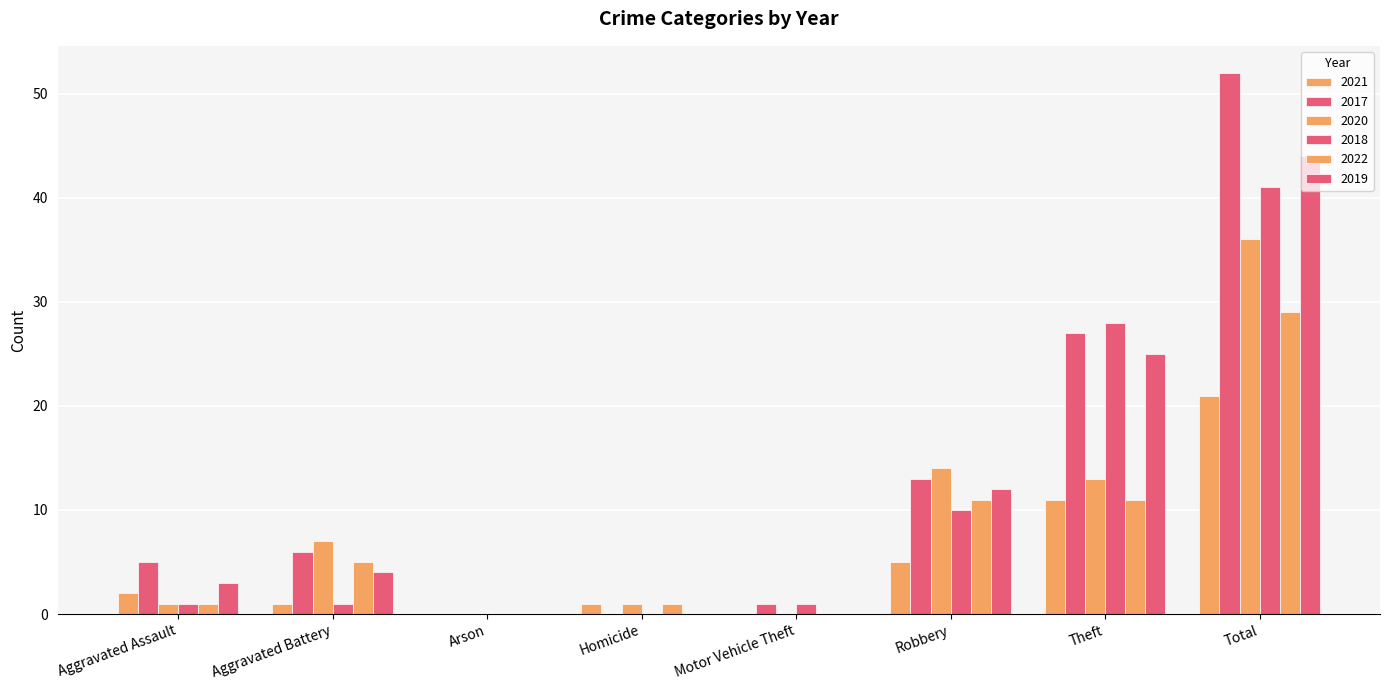

How many groups of bars are there?

8